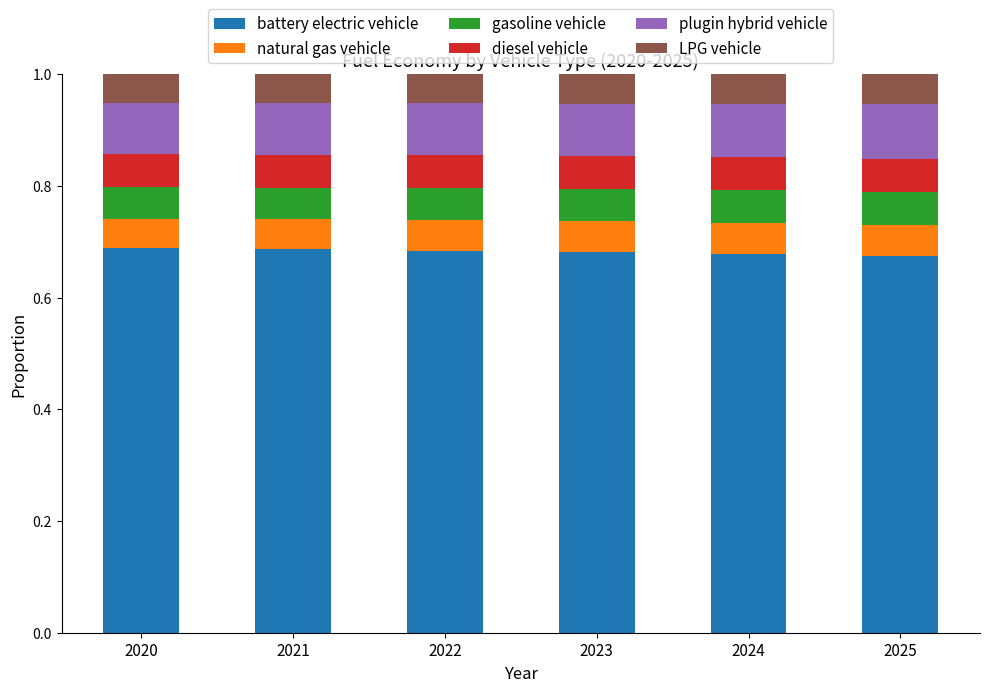

What is the total value across all series at 2021?

1.0